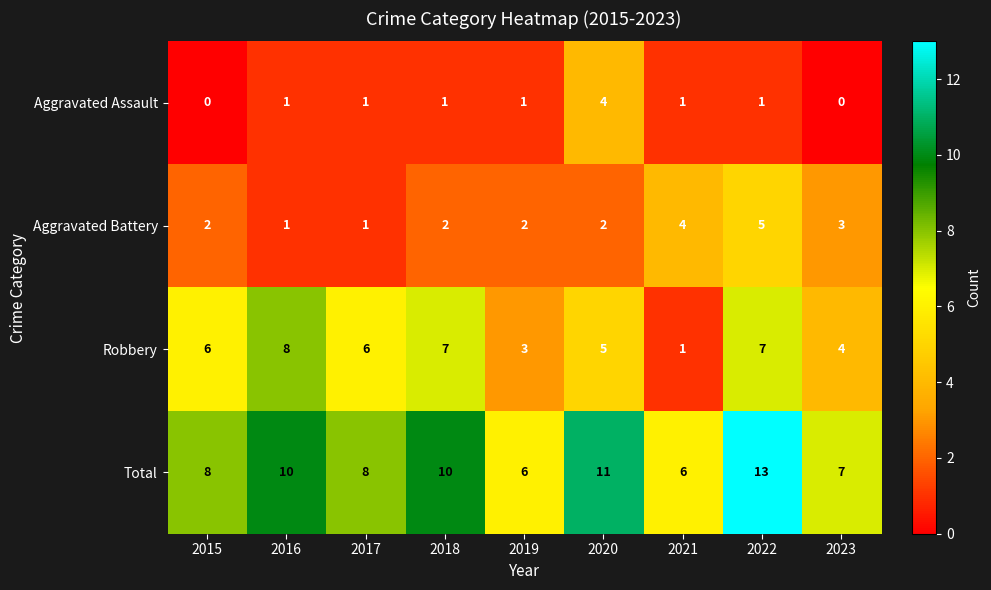

At which label is Aggravated Battery closest to 3?

2023